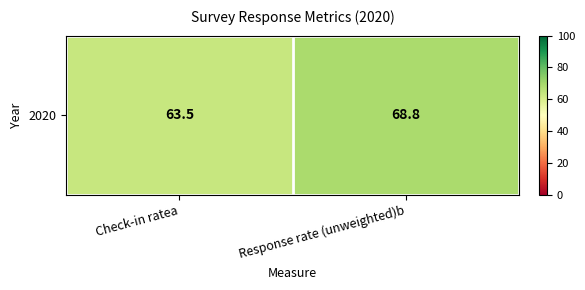

What is the difference between the values at Check-in ratea and Response rate (unweighted)b?

5.3